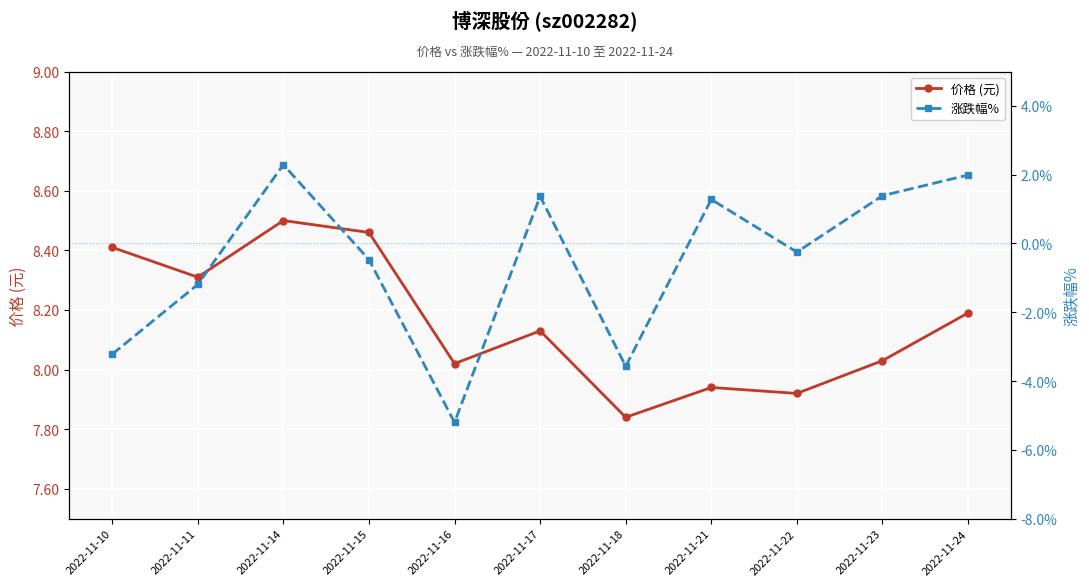

At which label does 涨跌幅% reach its peak?

2022-11-14